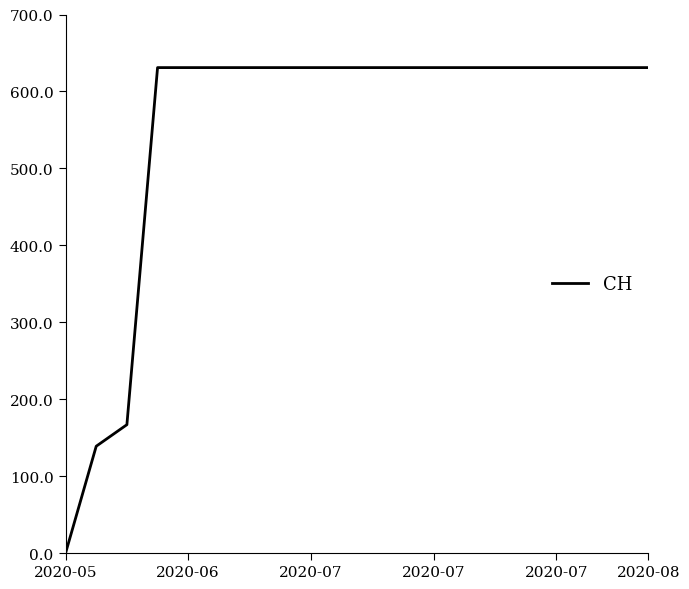

What is the difference between the maximum and minimum values?

631